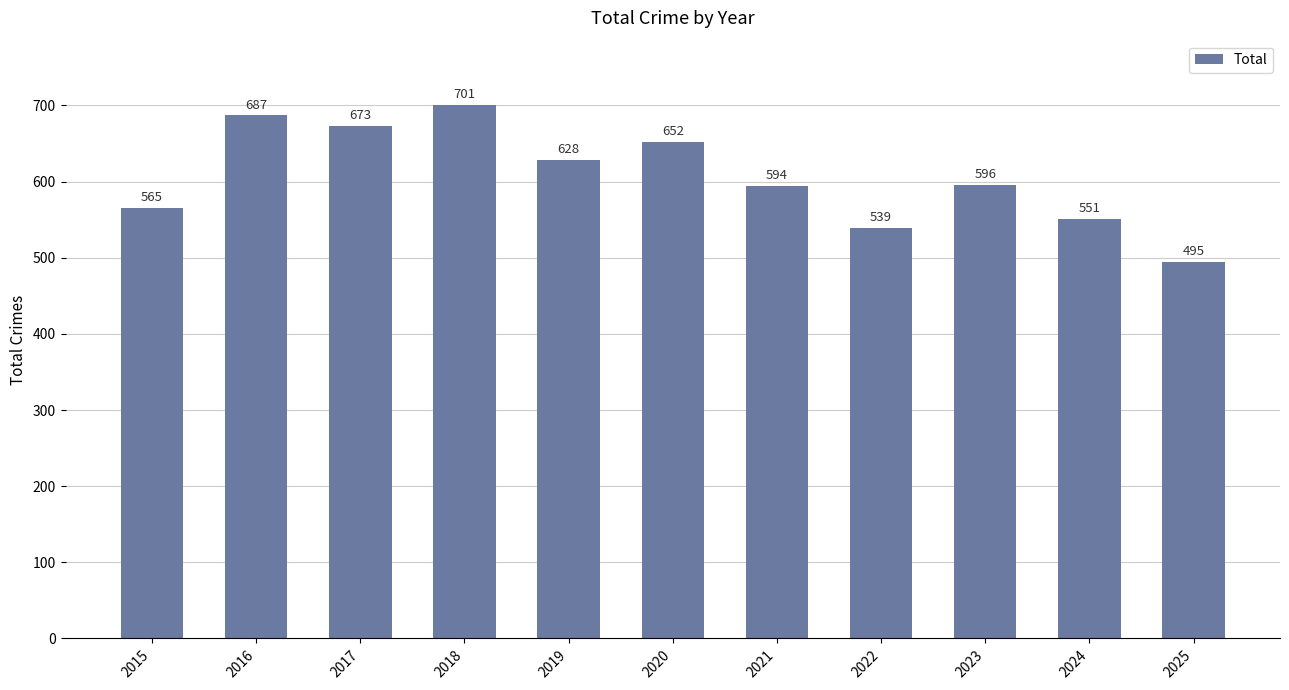

Is it true that the value at 2015 is 976?

False